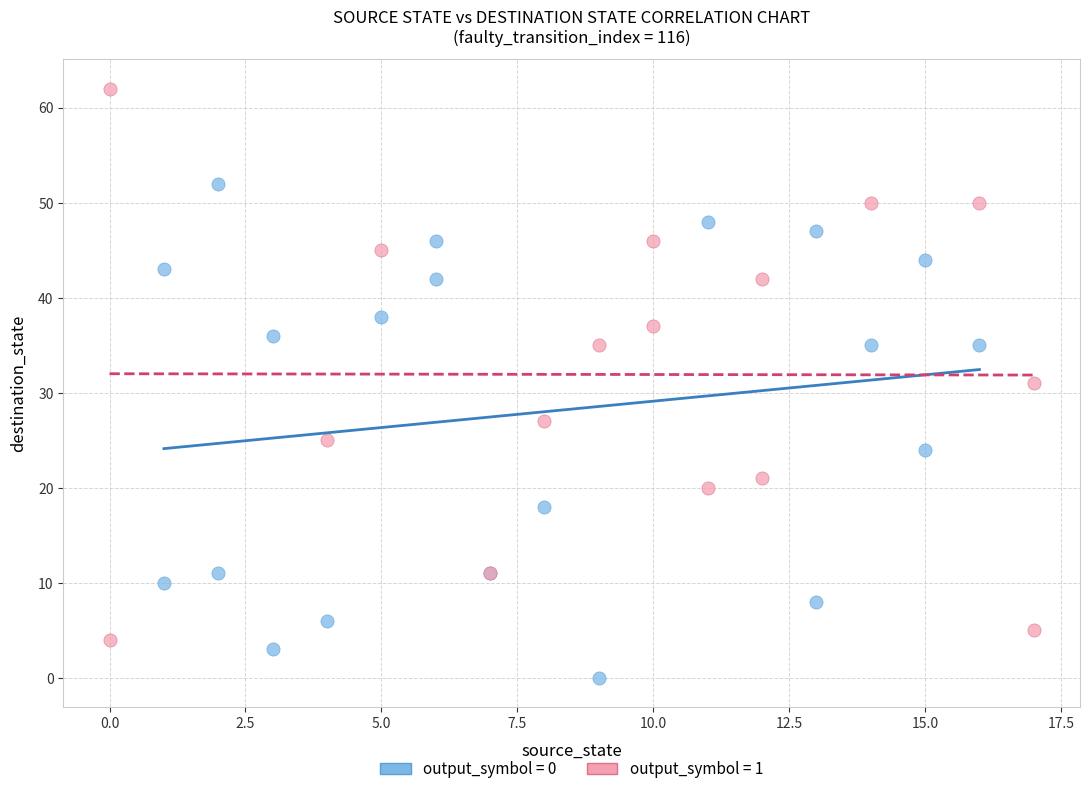

Which series reaches the maximum Y coordinate?

output_symbol = 1